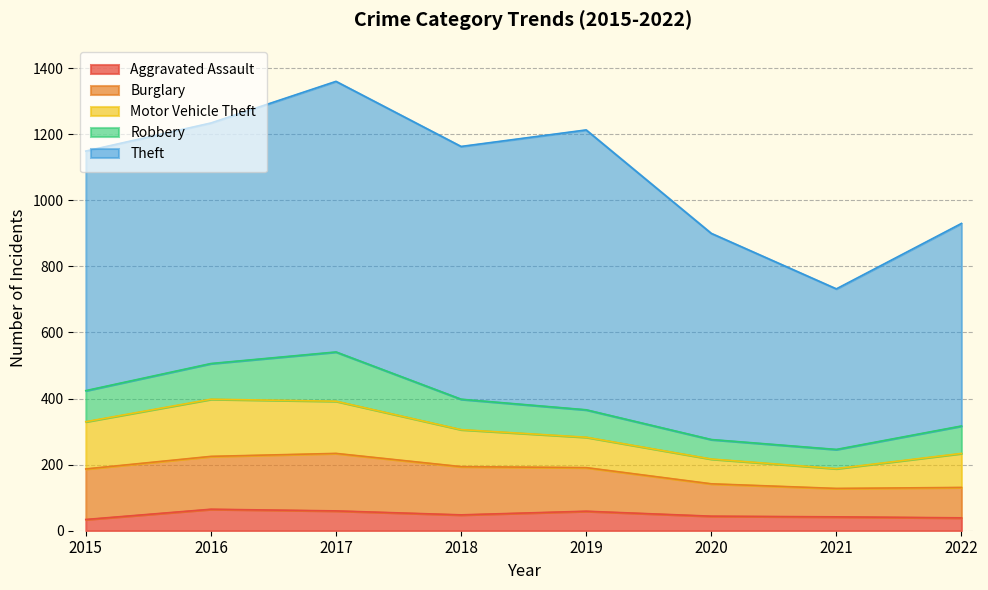

At which label does Aggravated Assault first exceed 48?

2016